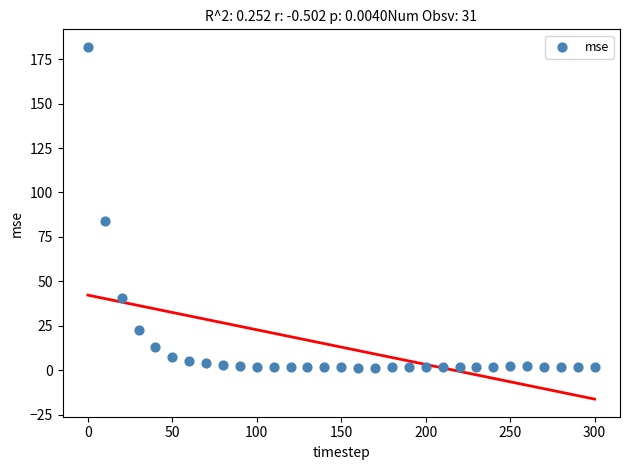

What is the range of Y values (max minus min)?

180.5